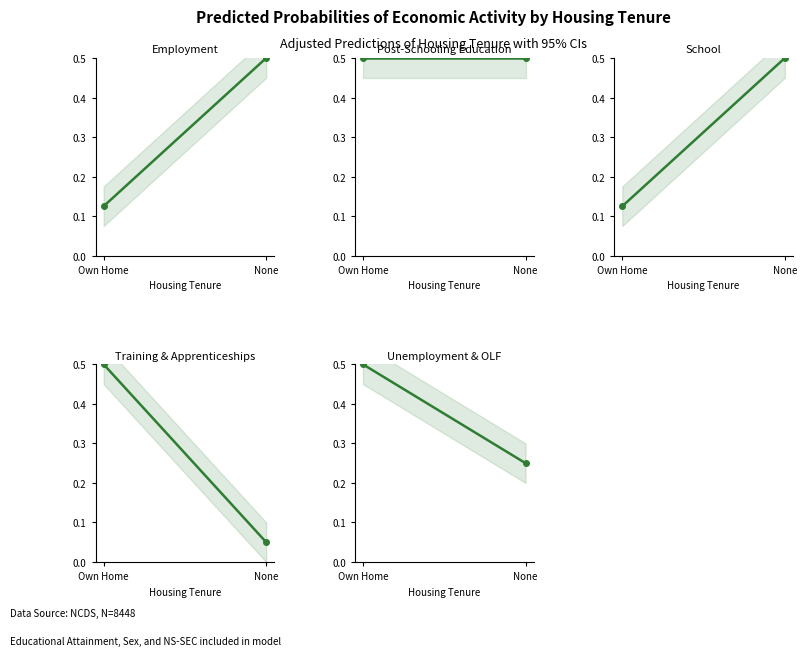

What is the total value across all series at Own Home?

1.8